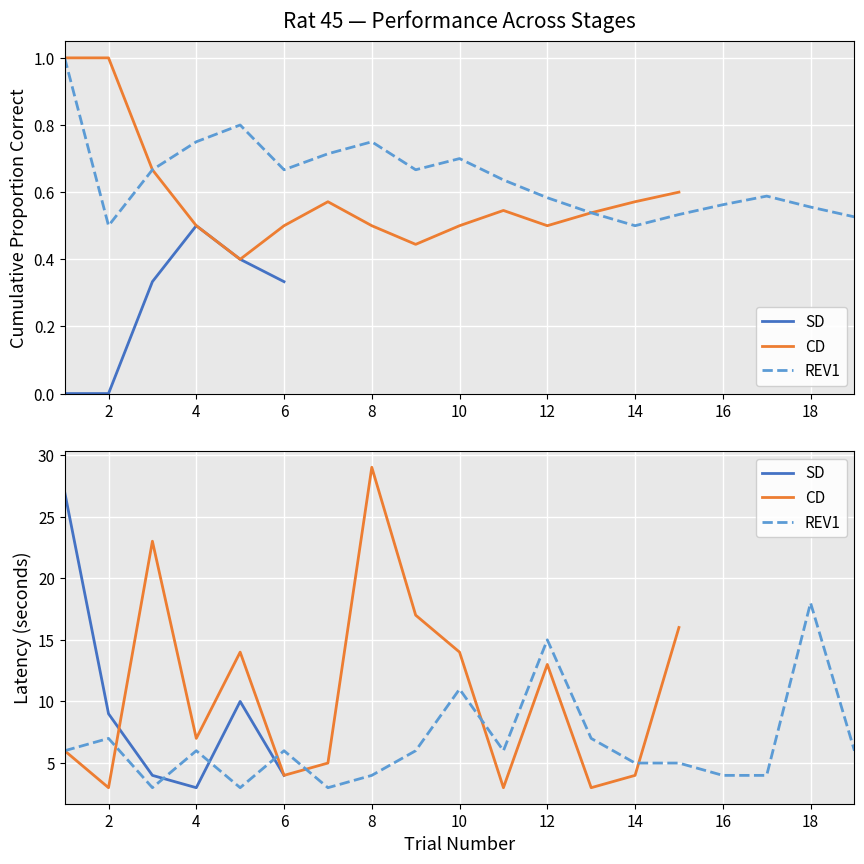

What is the value of the Mean Latency point at the 2nd from the left?

9